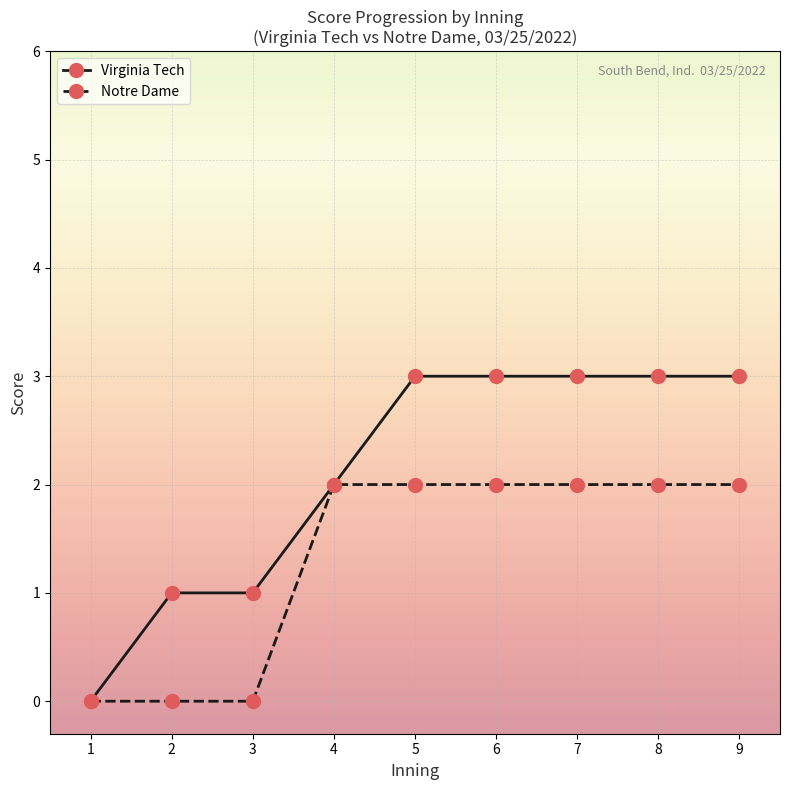

The value of Virginia Tech at 1 is 0. True or false?

True